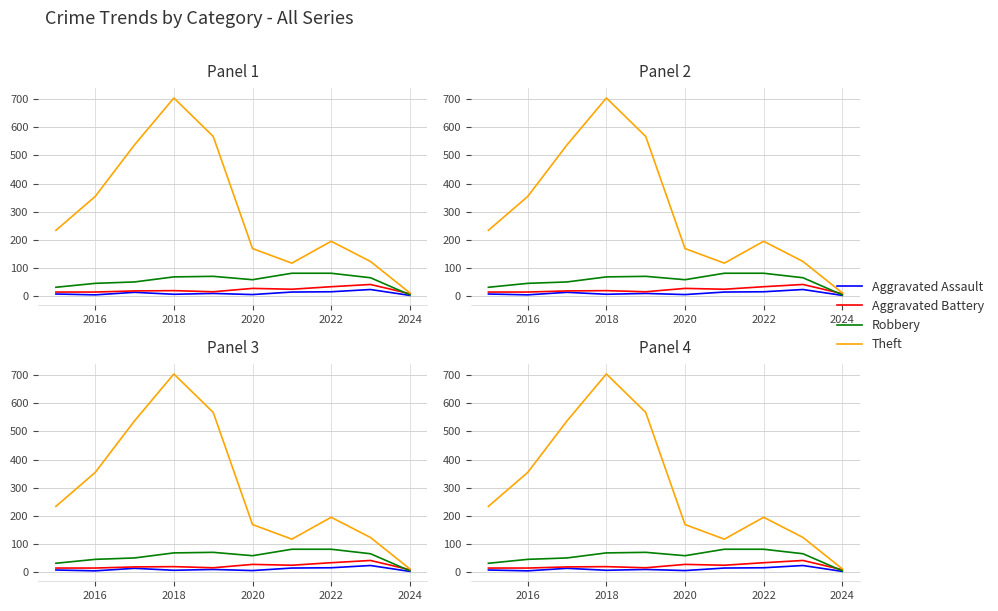

What is the difference between the maximum and minimum values in the Robbery series?

77